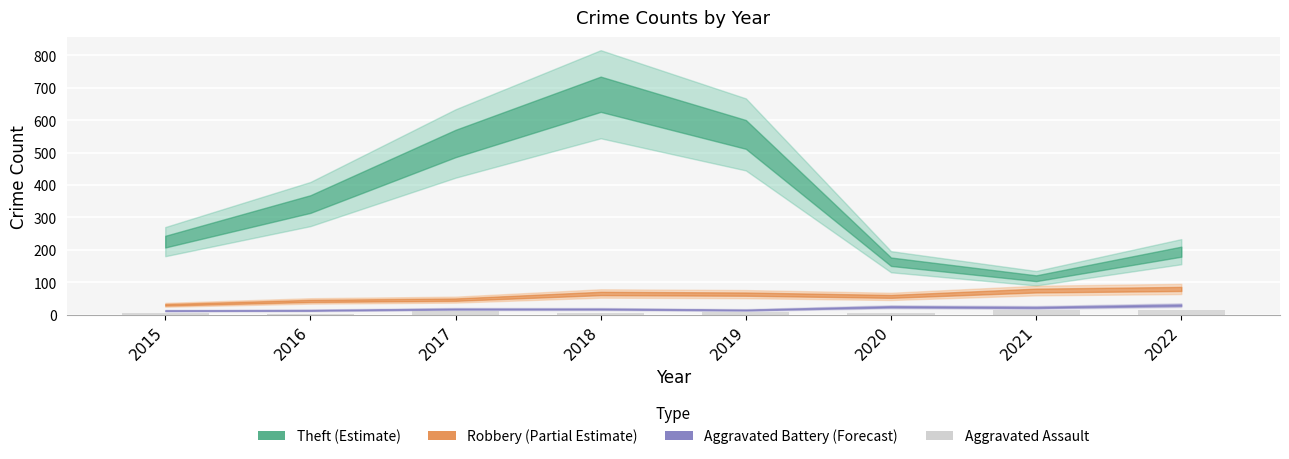

What is the smallest value displayed?

3